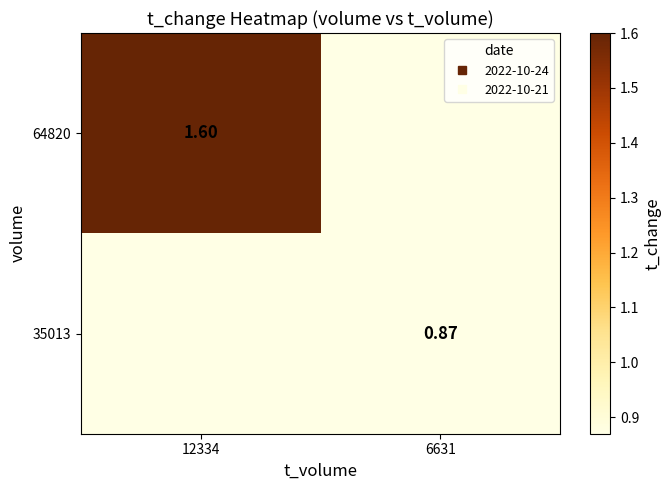

Which series has the largest range (max minus min)?

64820